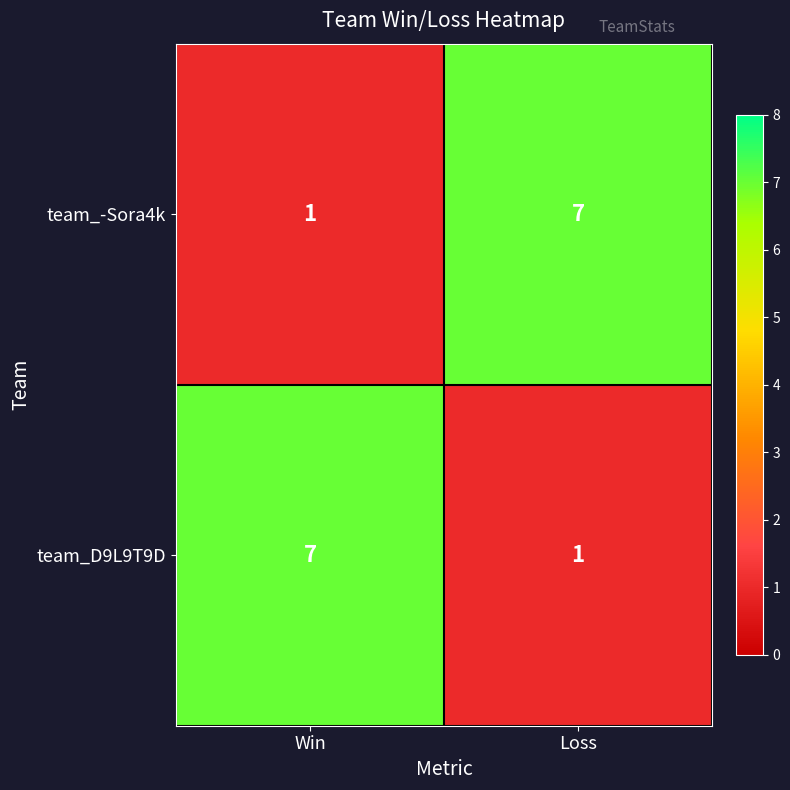

What is the difference between the team_D9L9T9D values at Loss and Win?

6